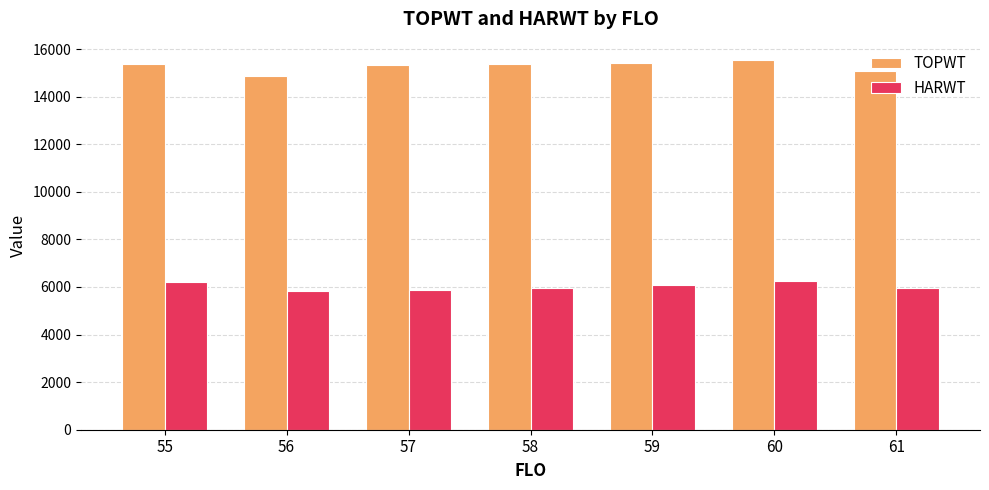

What is the value of the TOPWT bar at the 4th from the left?

15369.8